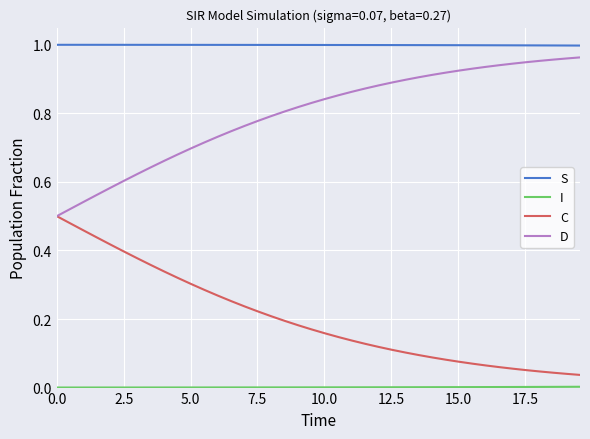

True or false: S and C intersect in this chart.

False